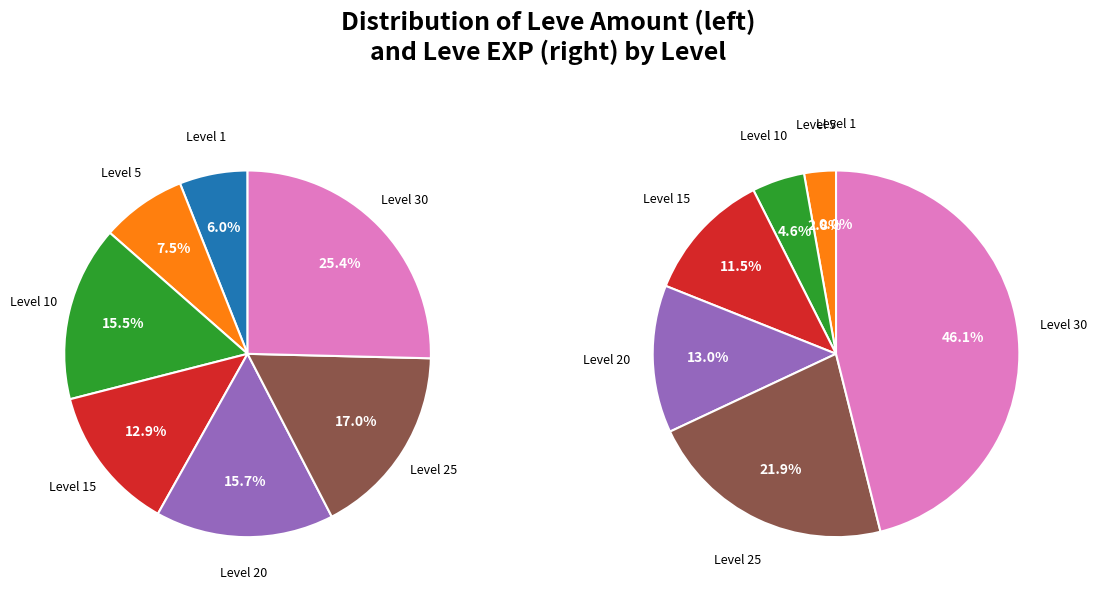

What percentage is the values_leve_exp slice, to the nearest percent?

8%